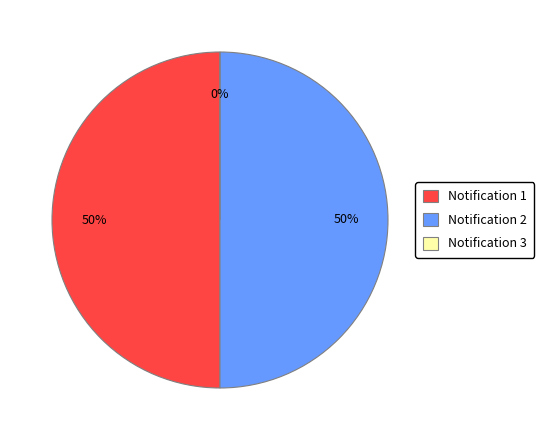

How many slices are in this pie chart?

3